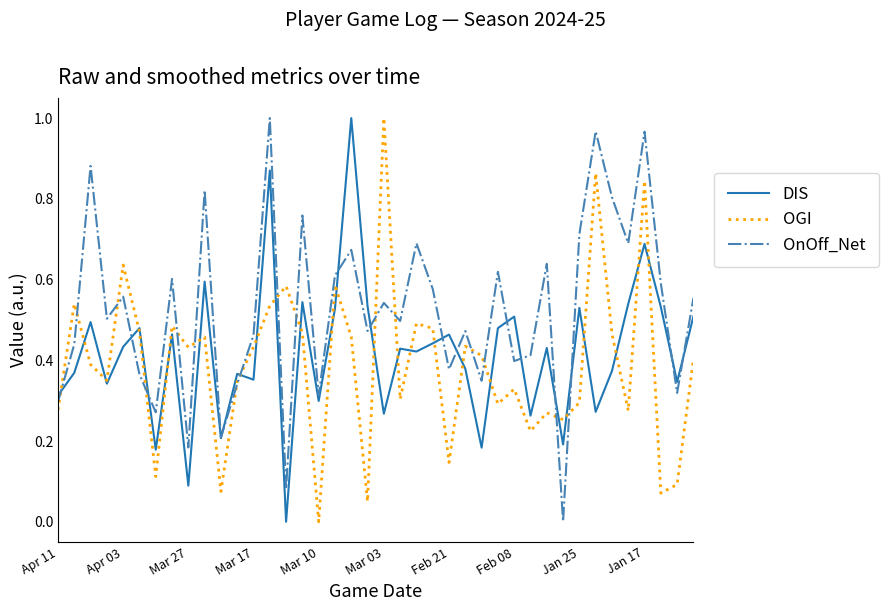

Which category has the highest value in the OGI series?

Mar 03